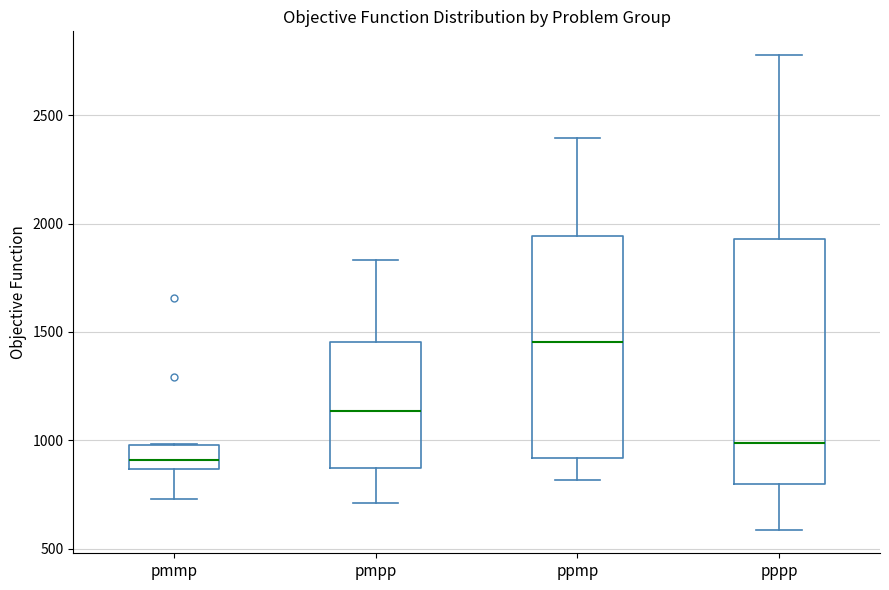

Comparing the boxes themselves (not the whiskers), which one is the tallest?

pppp